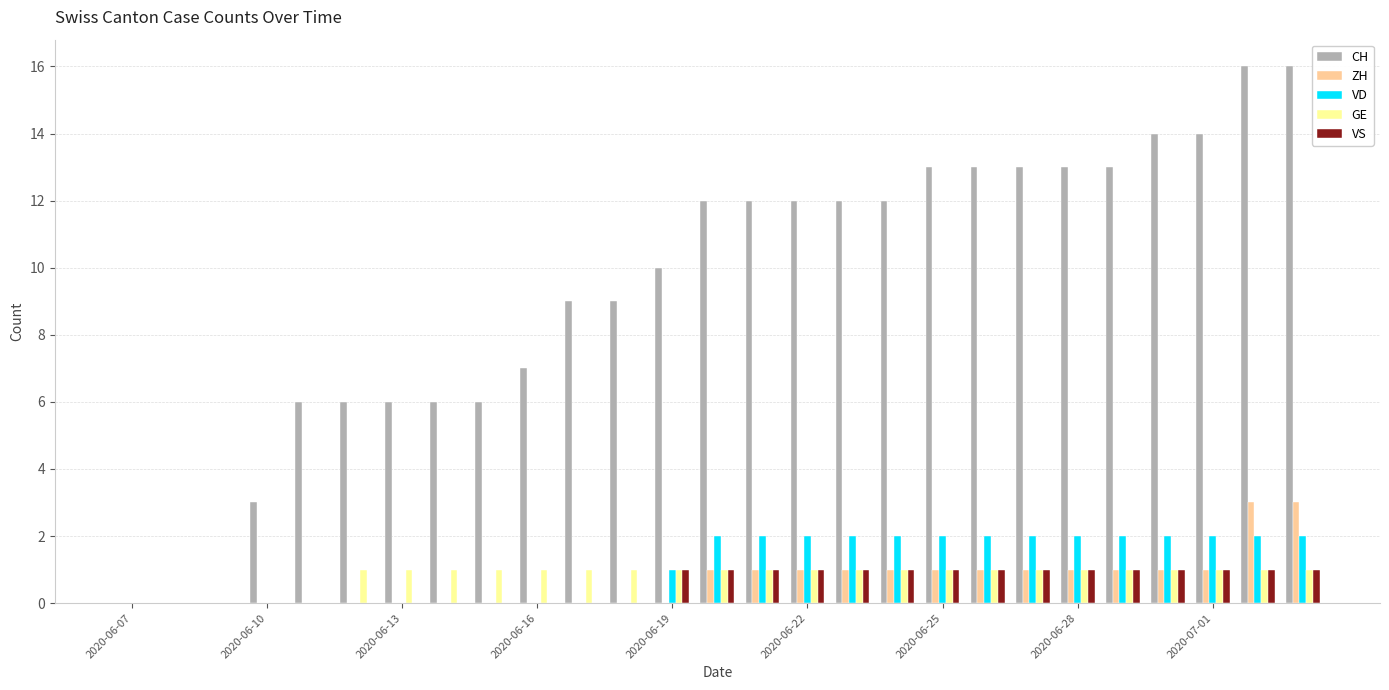

How many groups of bars are there?

27